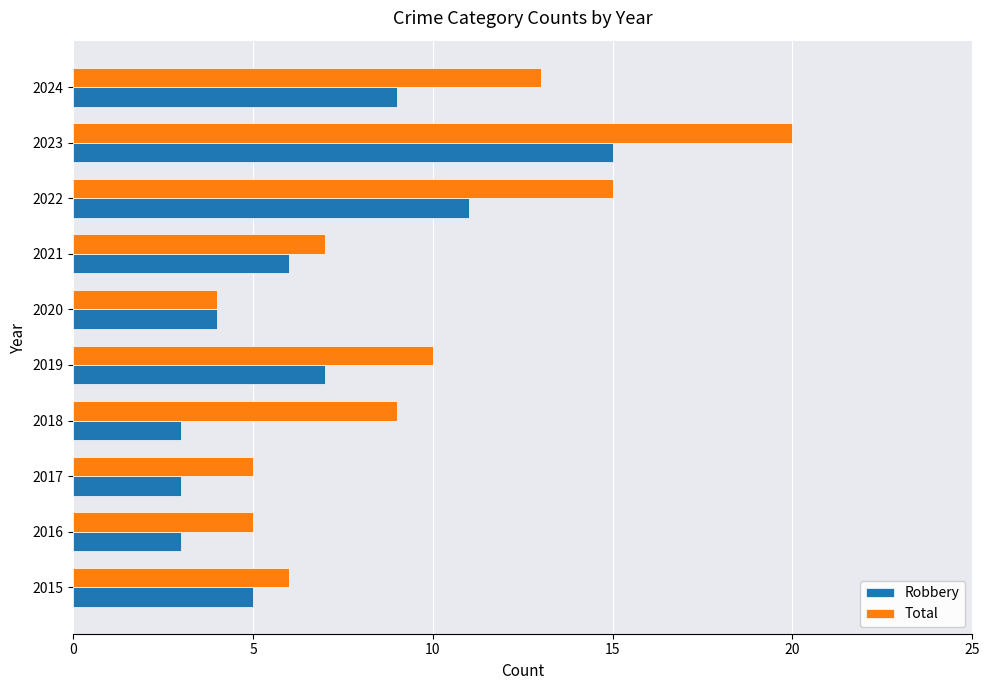

What is the sum of the Total values at 2021 and 2015?

13